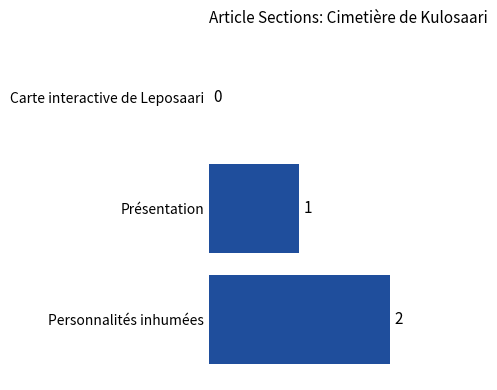

Between Carte interactive de Leposaari and Personnalités inhumées, which is larger?

Personnalités inhumées